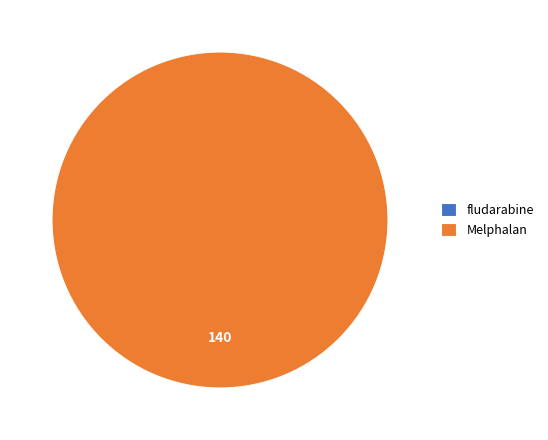

How many slices are in this pie chart?

2